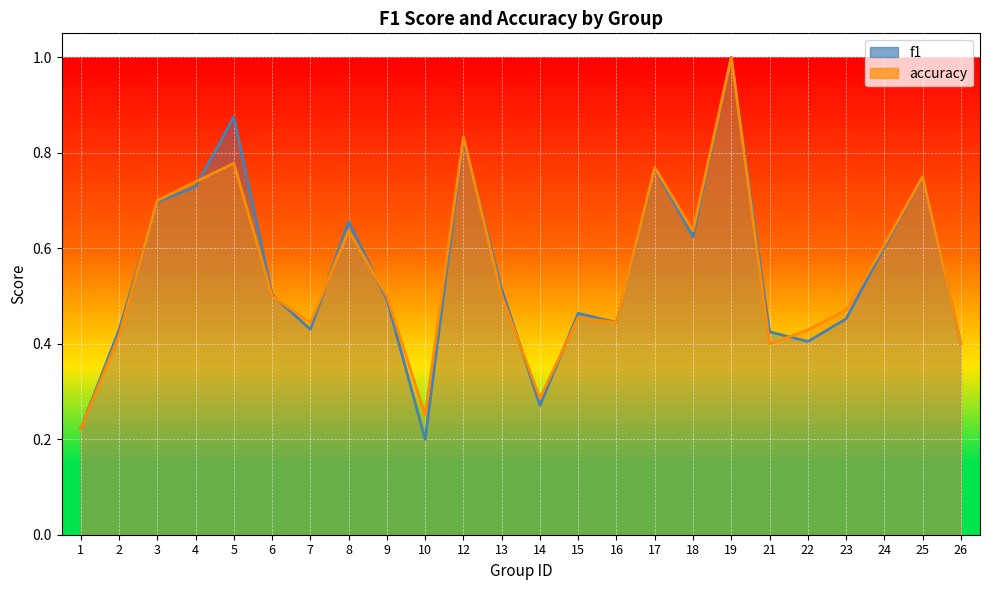

Which label corresponds to the largest value in the chart?

19